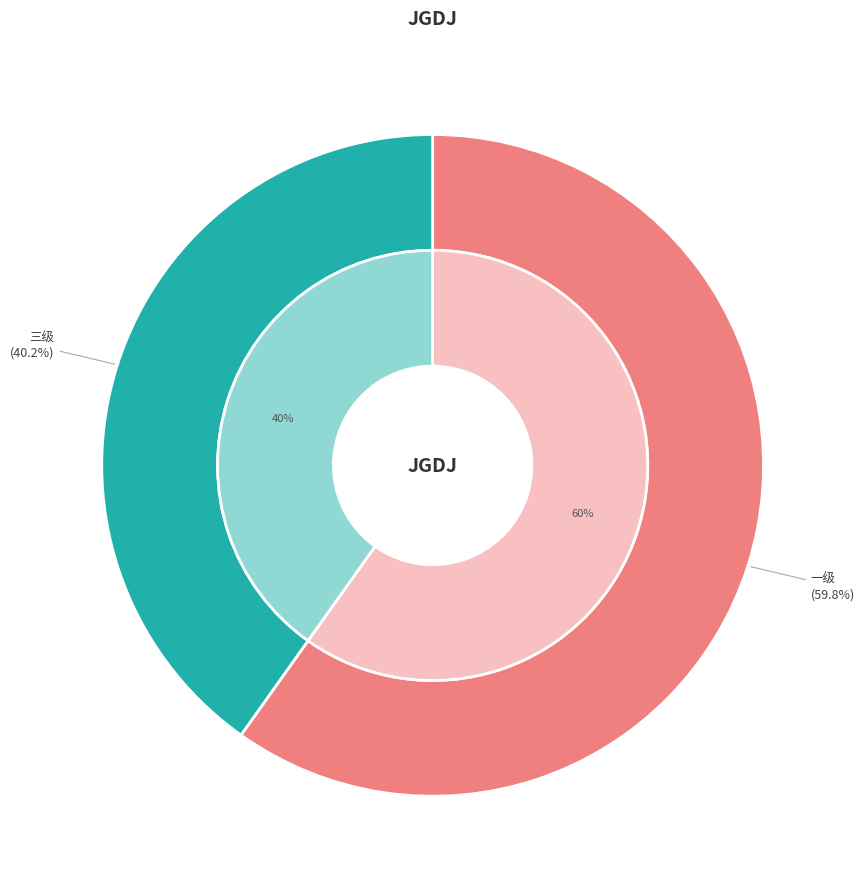

Is there any slice that represents more than half of the pie?

Yes